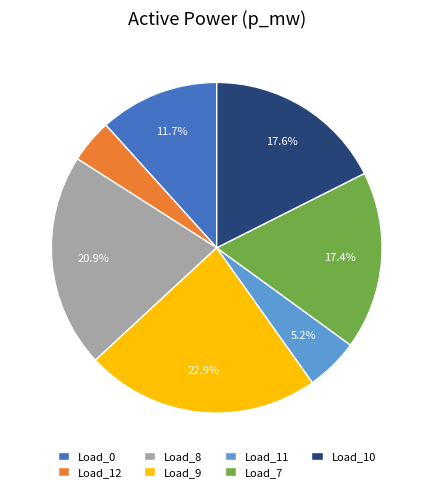

Is there any slice that represents more than half of the pie?

No